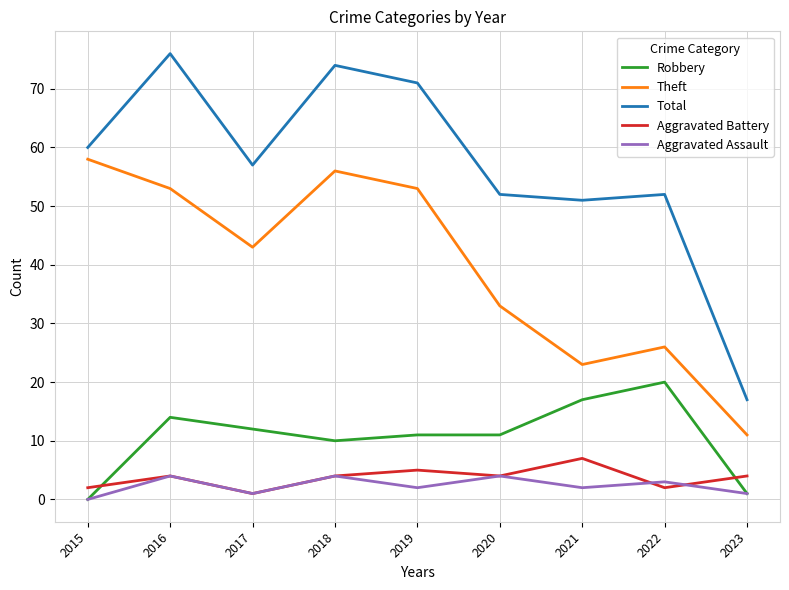

True or false: Aggravated Battery and Theft cross at least once.

False